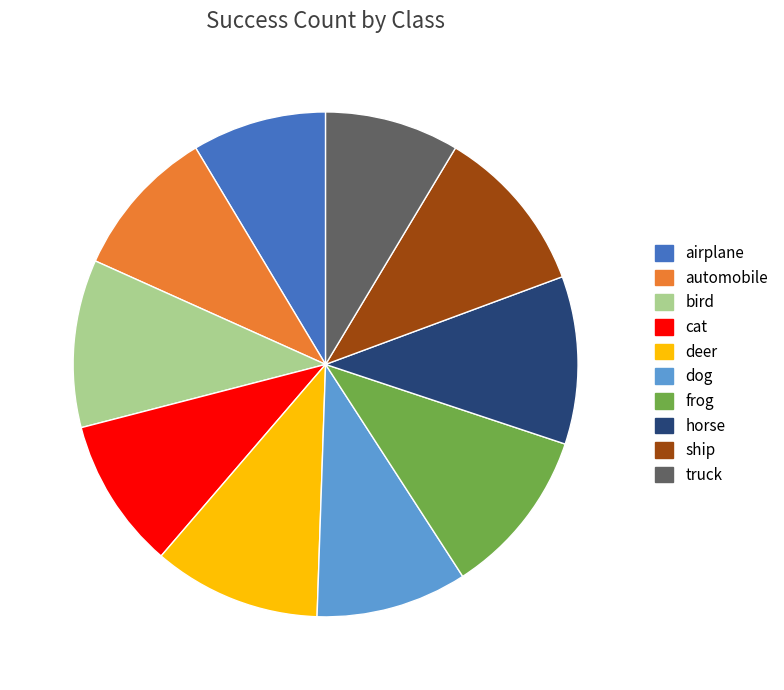

Count the number of slices in the pie.

10